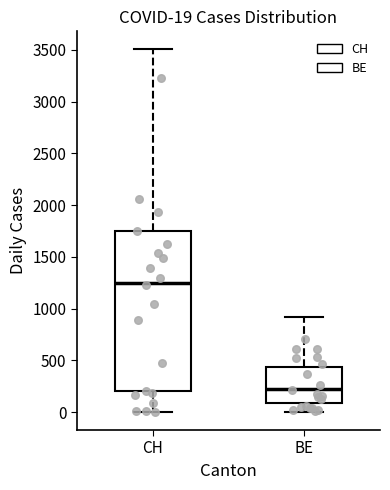

Which box has the lowest median line?

BE